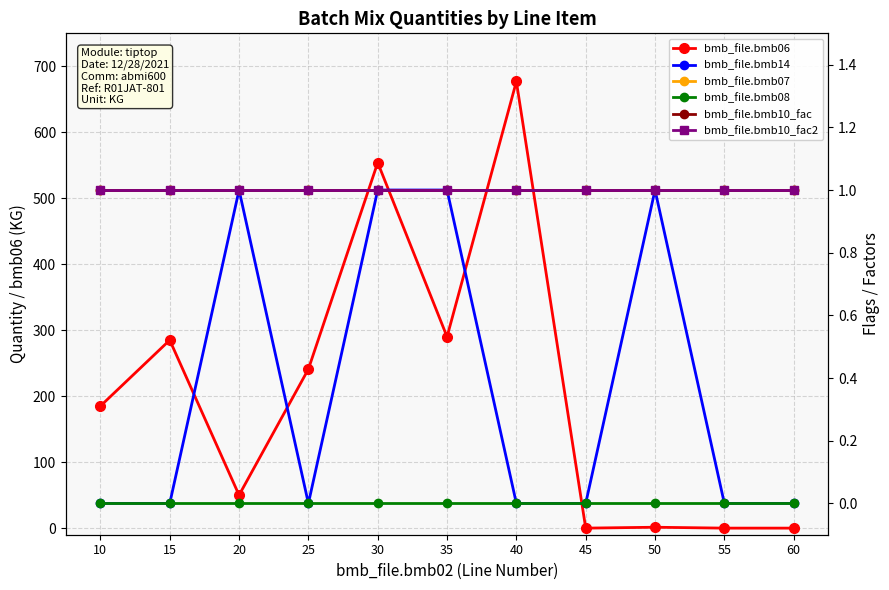

What are all the series names shown in the legend?

bmb_file.bmb06, bmb_file.bmb14, bmb_file.bmb07, bmb_file.bmb08, bmb_file.bmb10_fac, bmb_file.bmb10_fac2